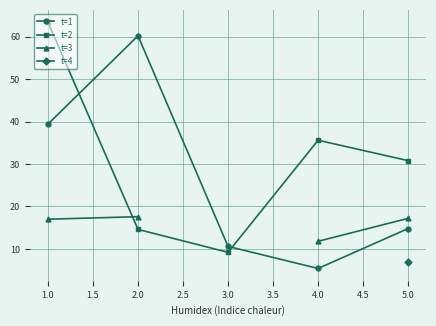

True or false: t=1 has more than 1 points higher than both neighbors.

False